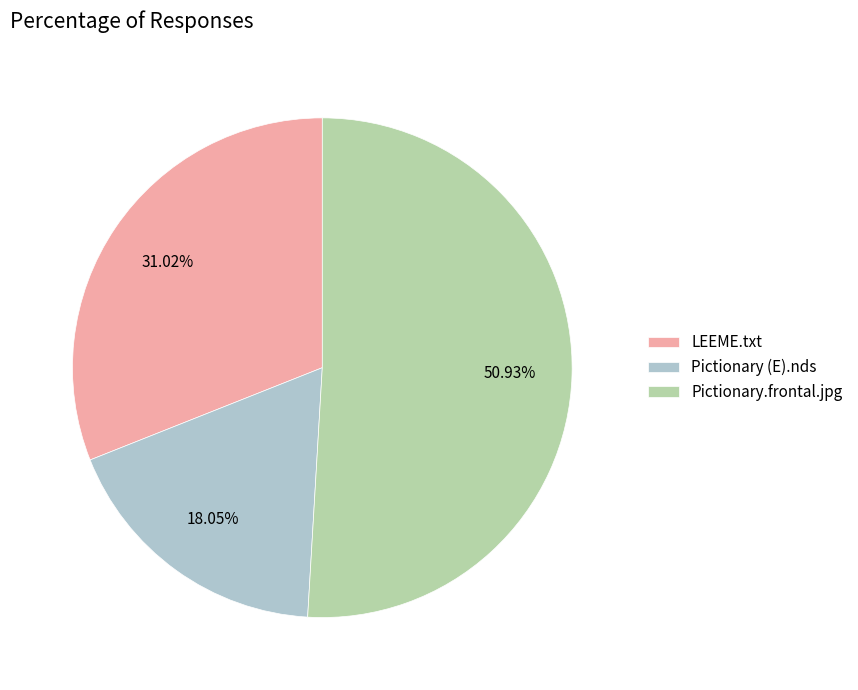

How many segments does this pie chart have?

3